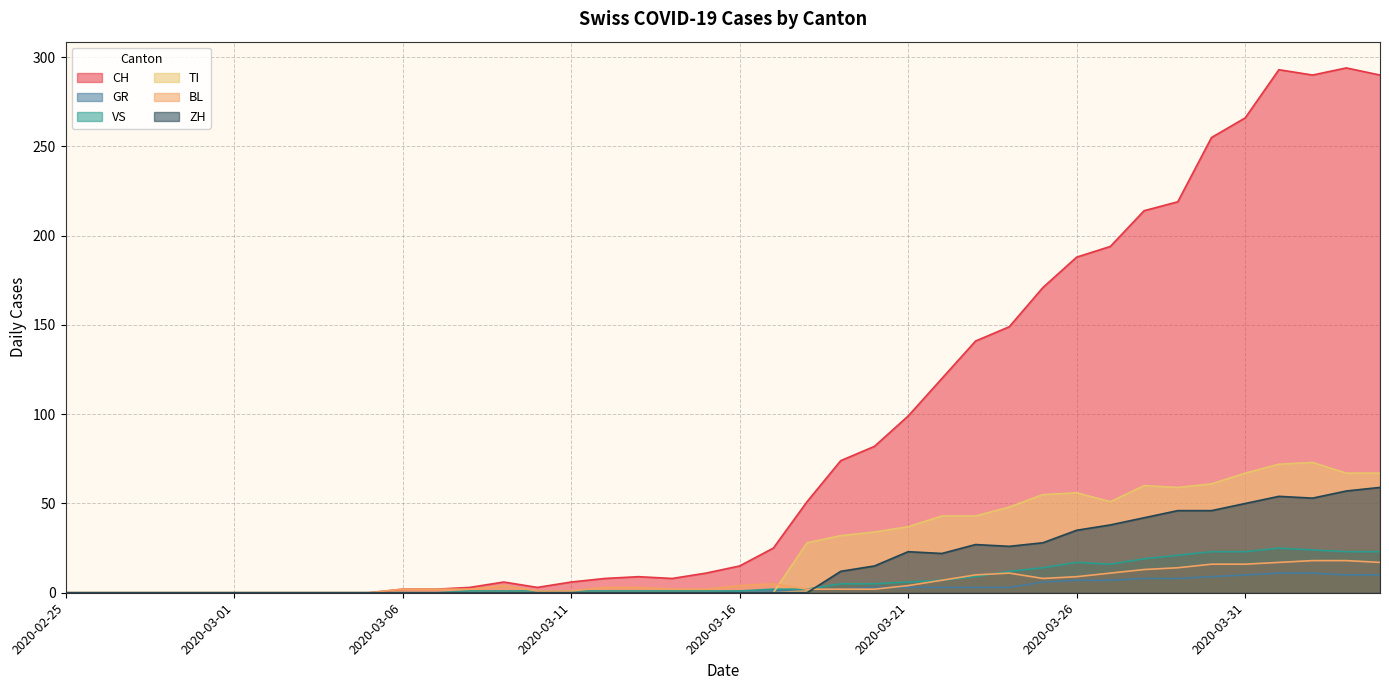

True or false: CH has more than 2 interior local peaks.

True